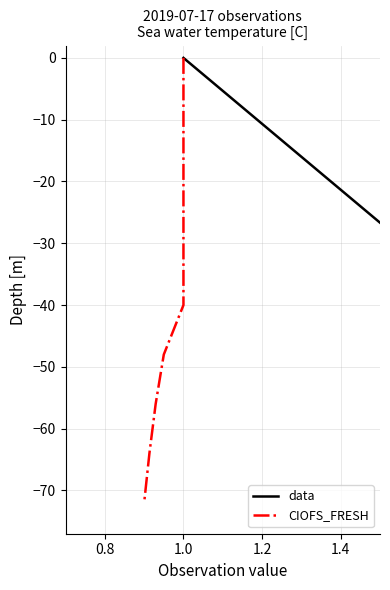

Count the number of categories in the chart.

10